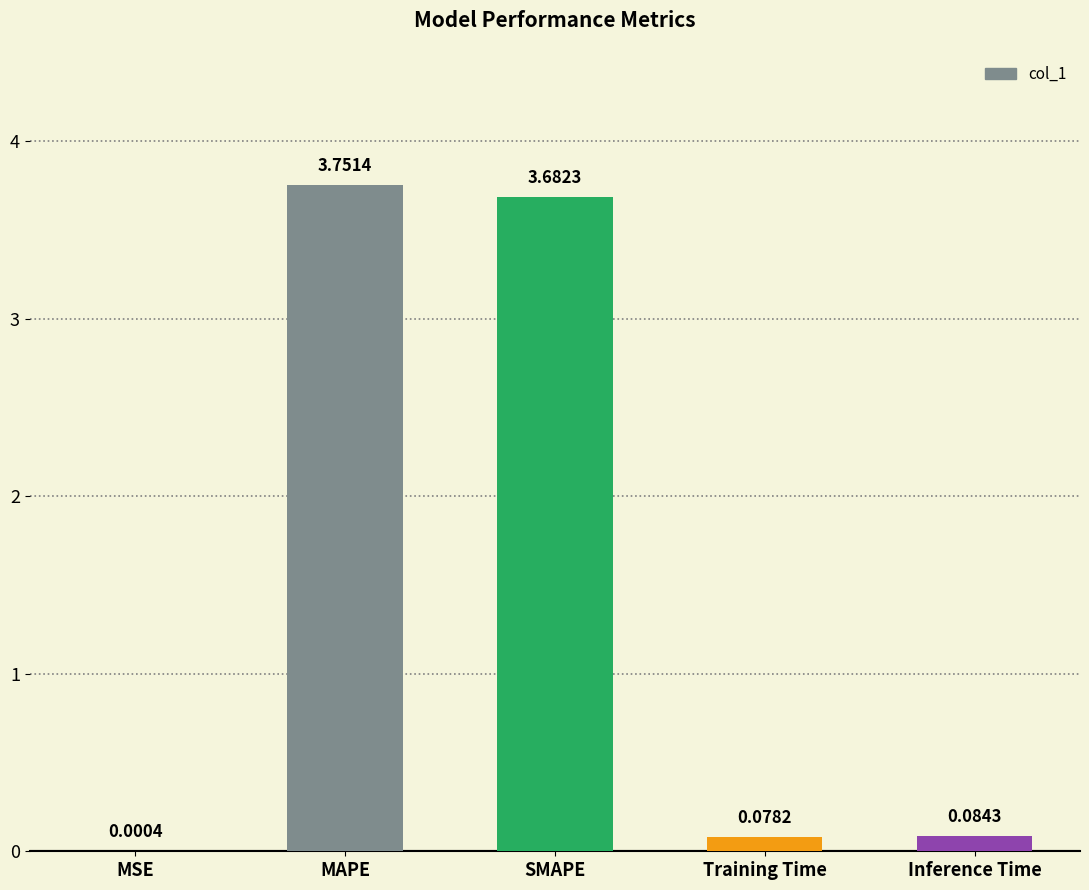

Approximately how many times larger is the value at MAPE compared to SMAPE?

1.0